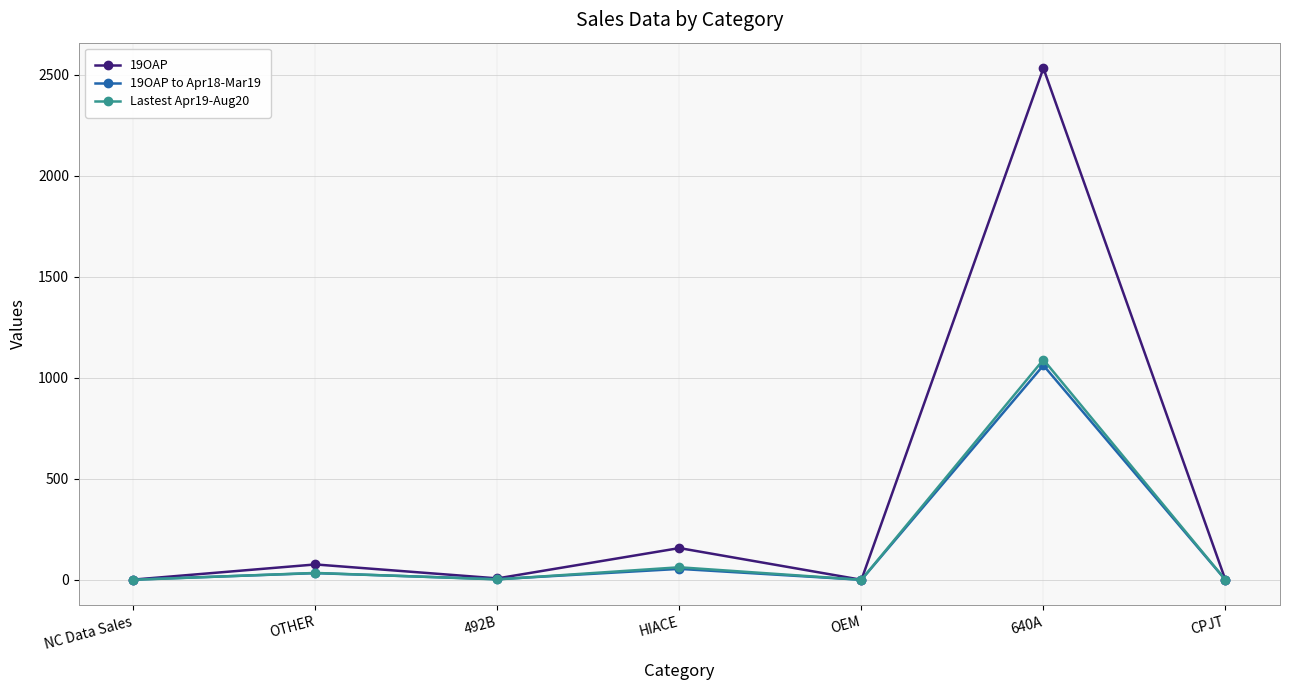

What position from the right is HIACE?

4